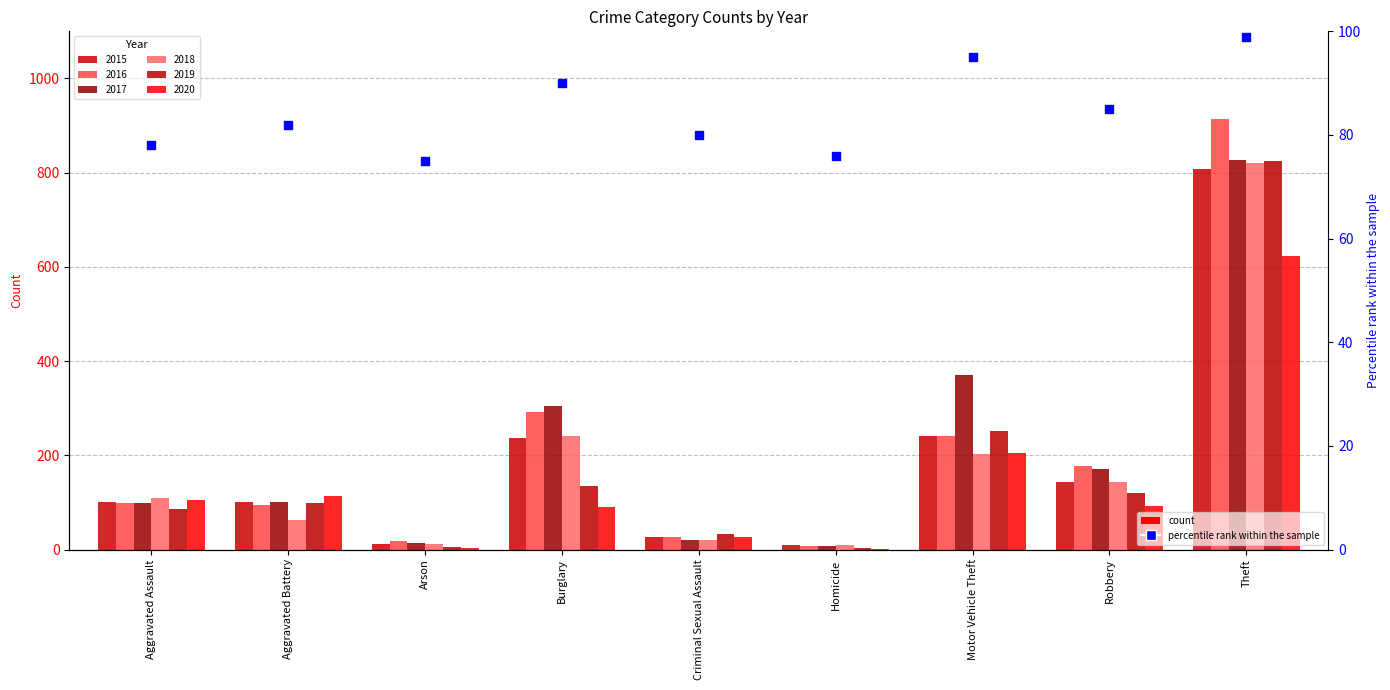

What is the ratio of the value at Aggravated Battery to the value at Criminal Sexual Assault?

1.0